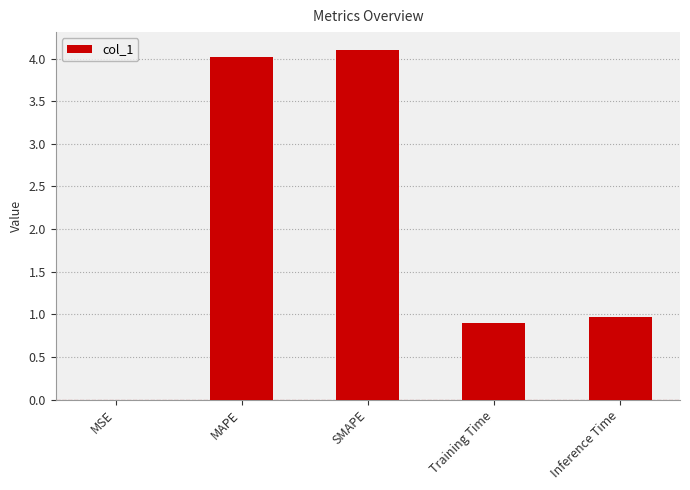

What is the change in value from MSE to MAPE?

+4.0